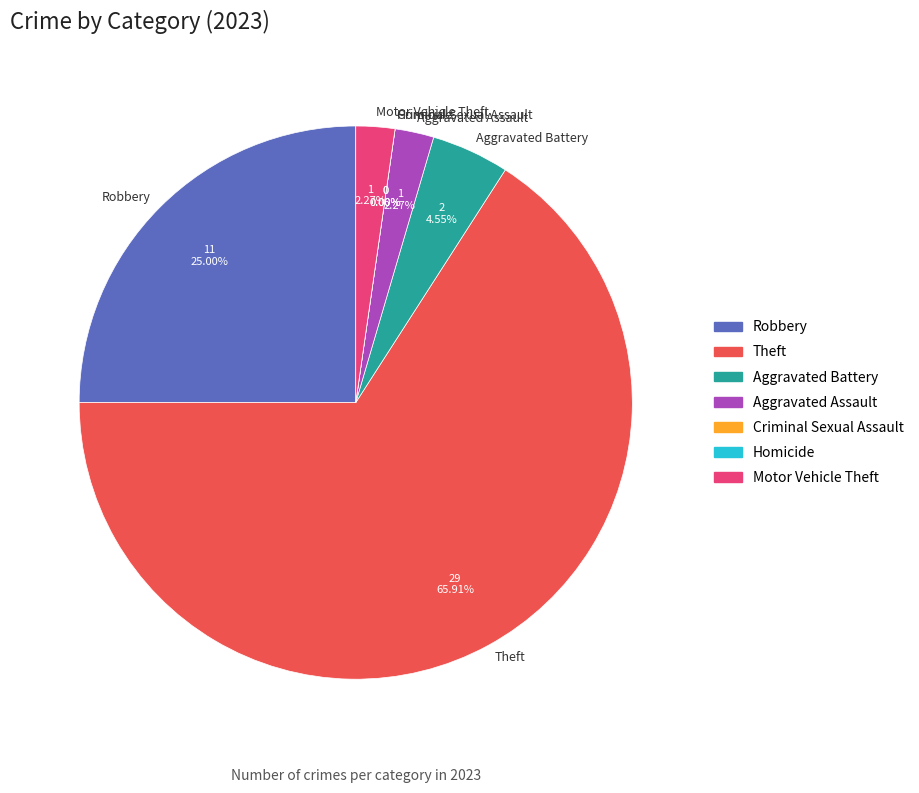

Which slice is the smallest?

Criminal Sexual Assault